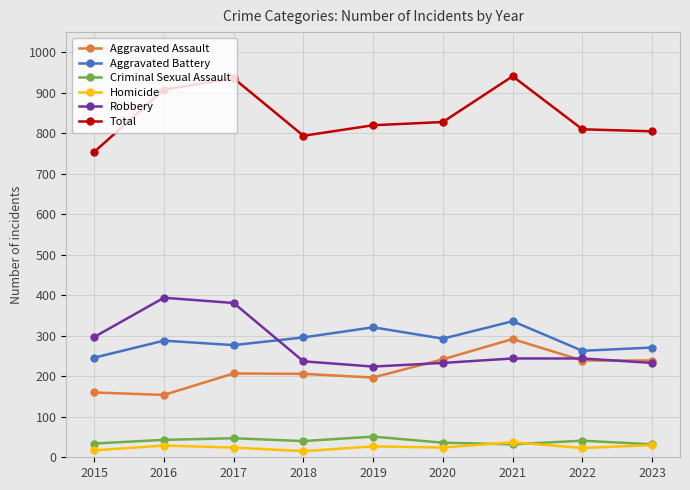

True or false: Aggravated Assault and Total cross at least once.

False